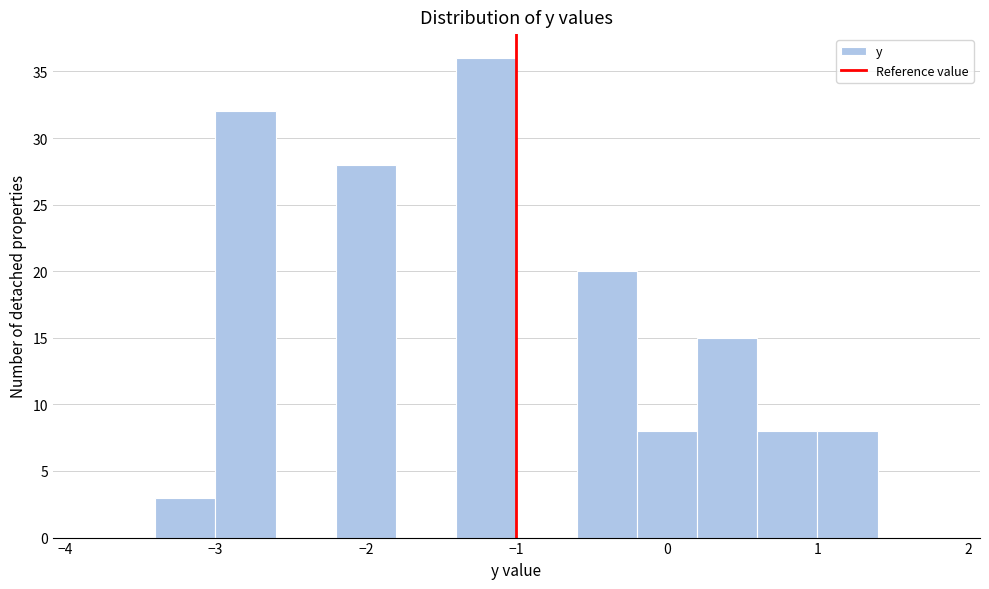

Over which range of the x-axis is the bar tallest?

-1.4 to -1.0